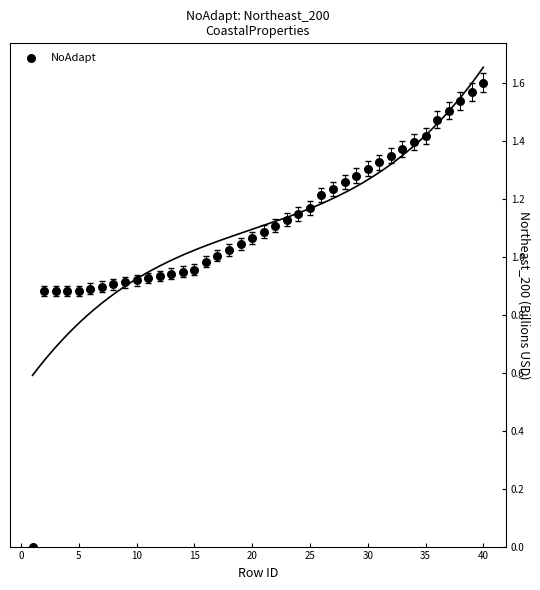

How many points are shown in the scatter plot?

40